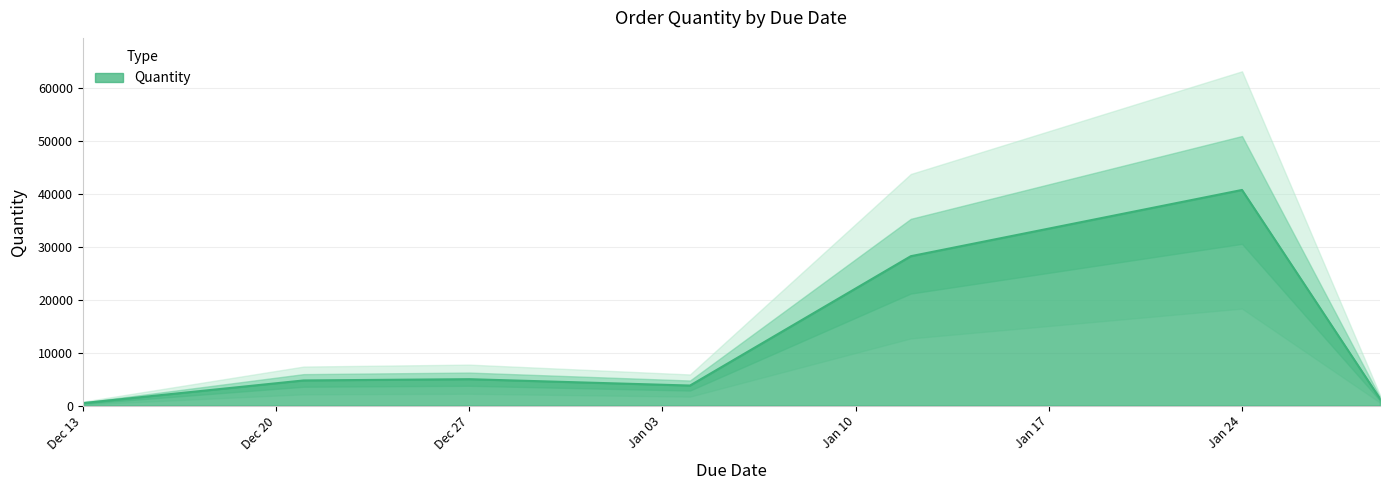

Which category has the highest value in the Quantity series?

Jan 24